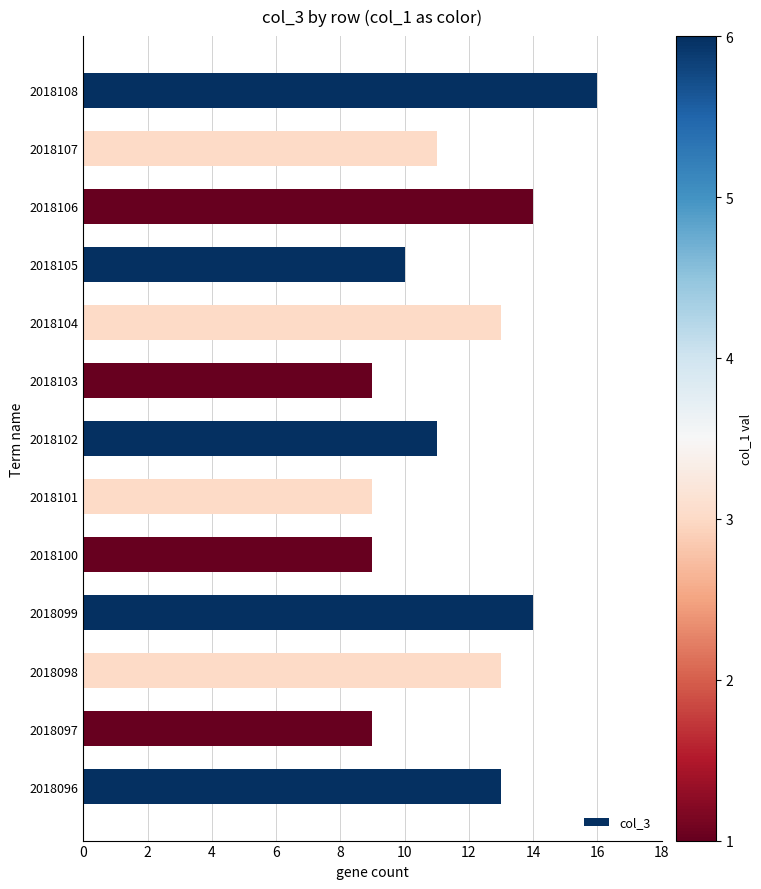

What is the ratio of the value at 2018096 to the value at 2018104?

1.0